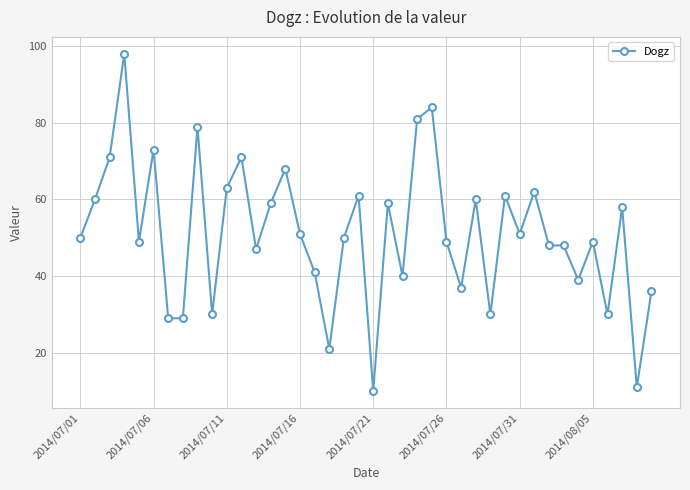

What is the maximum value shown in the chart?

98